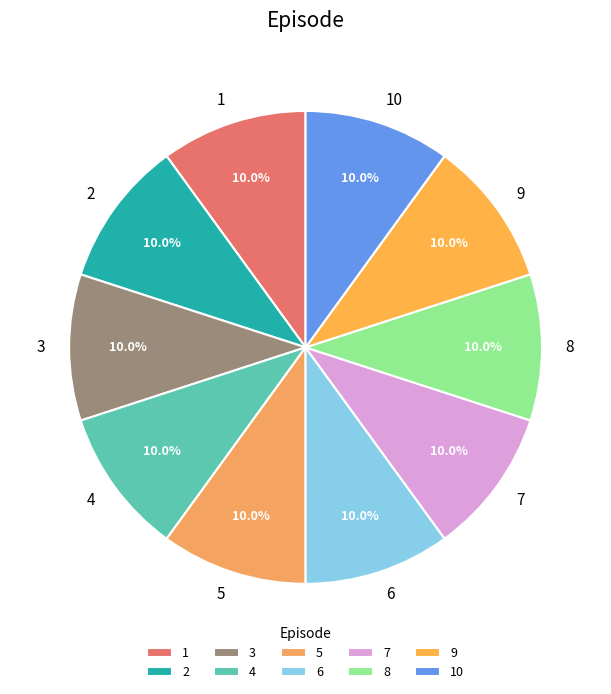

To the nearest percent, what is the average slice percentage?

10%